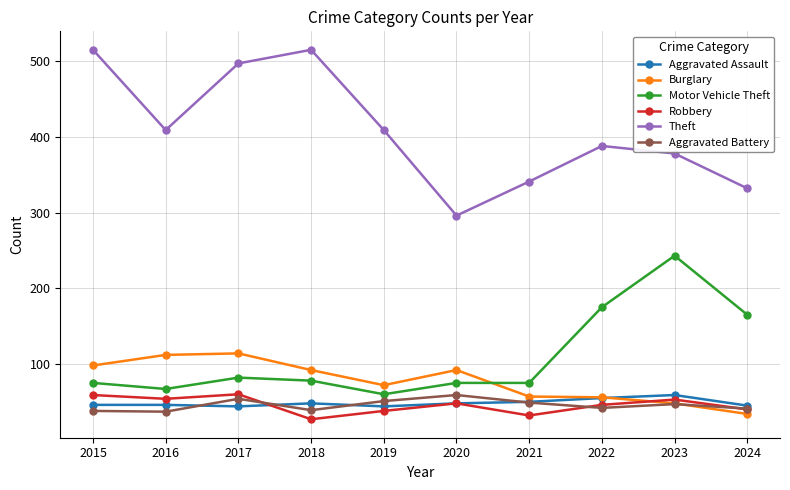

What is the average value of the Aggravated Battery series?

46